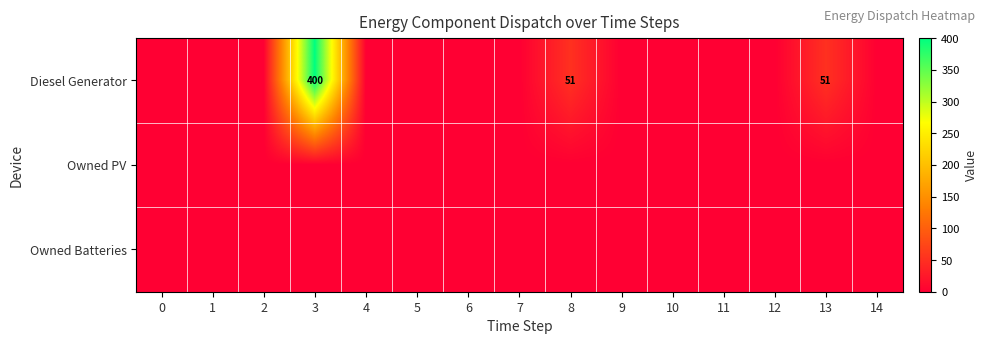

Between 2 and 6, which series saw the biggest shift?

Diesel Generator